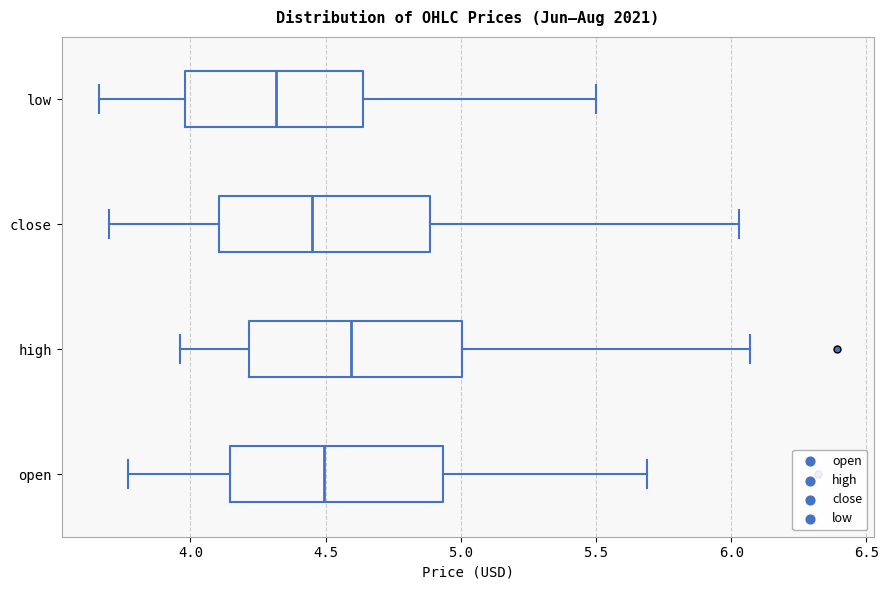

Reading bottom to top, read every box against the x-axis: the position of its median line, the range the box covers, and the ends of its whiskers. The values are not printed on the chart, so give them approximately, as read against the axis.

open: median 4.50, box 4.15 to 4.95, whiskers 3.75 to 5.70
high: median 4.60, box 4.20 to 5.00, whiskers 3.95 to 6.05
close: median 4.45, box 4.10 to 4.90, whiskers 3.70 to 6.05
low: median 4.30, box 4.00 to 4.65, whiskers 3.65 to 5.50